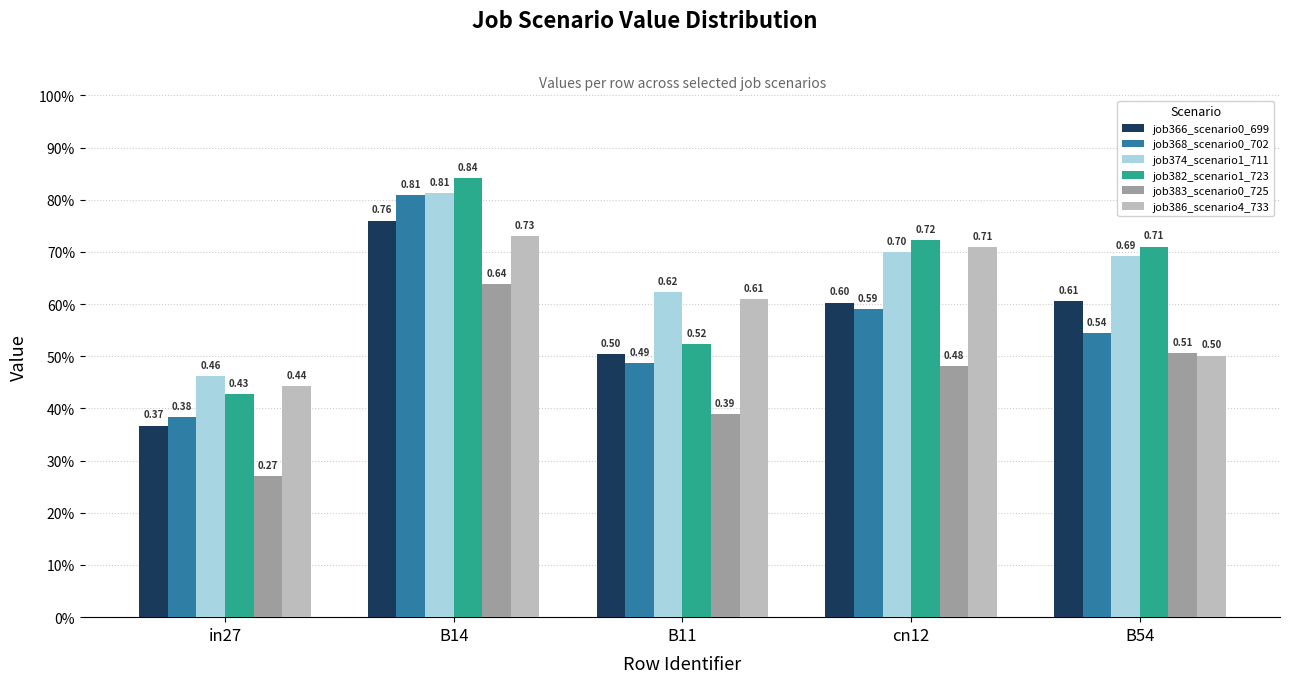

Reading right to left, extract all data points from this chart.

job366_scenario0_699: 0.6	0.6	0.5	0.8	0.4
job368_scenario0_702: 0.5	0.6	0.5	0.8	0.4
job374_scenario1_711: 0.7	0.7	0.6	0.8	0.5
job382_scenario1_723: 0.7	0.7	0.5	0.8	0.4
job383_scenario0_725: 0.5	0.5	0.4	0.6	0.3
job386_scenario4_733: 0.5	0.7	0.6	0.7	0.4